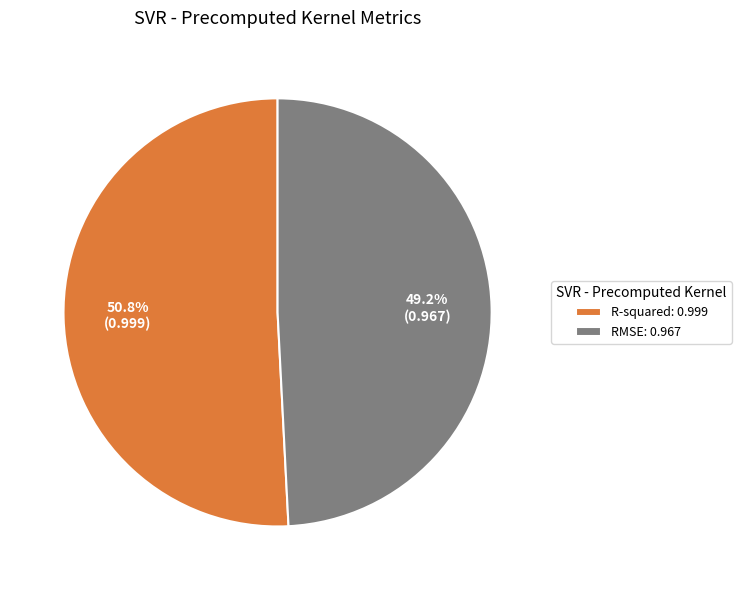

Which slice is the smallest?

RMSE